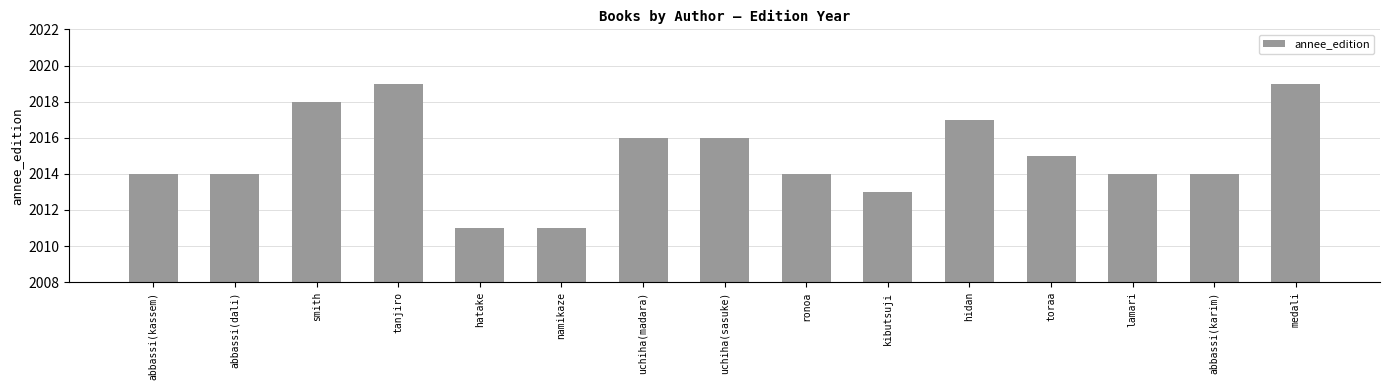

What is the sum of all values?

30225